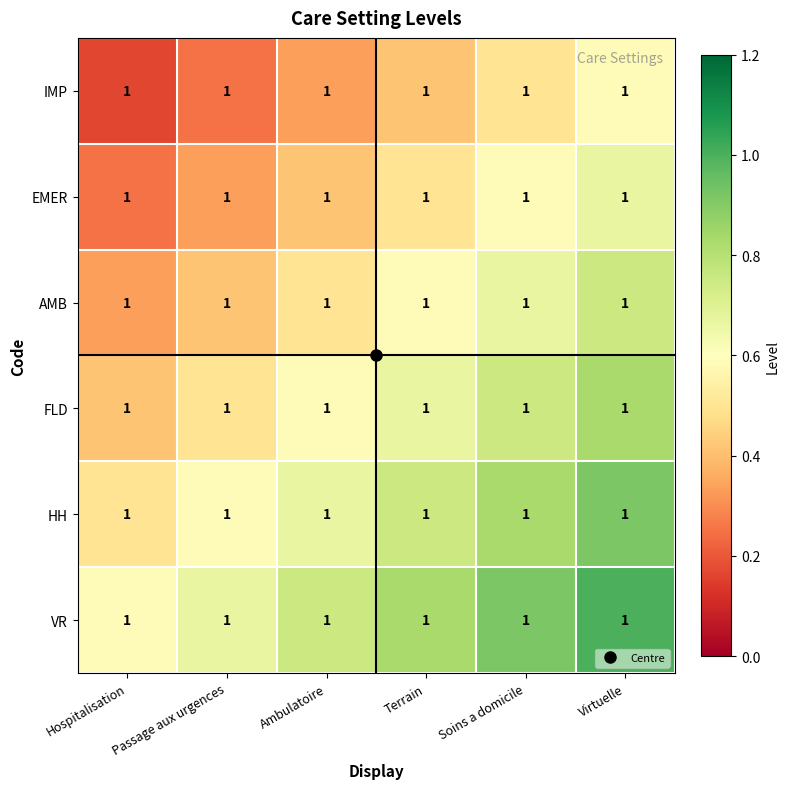

What is the sum of all AMB values?

3.2